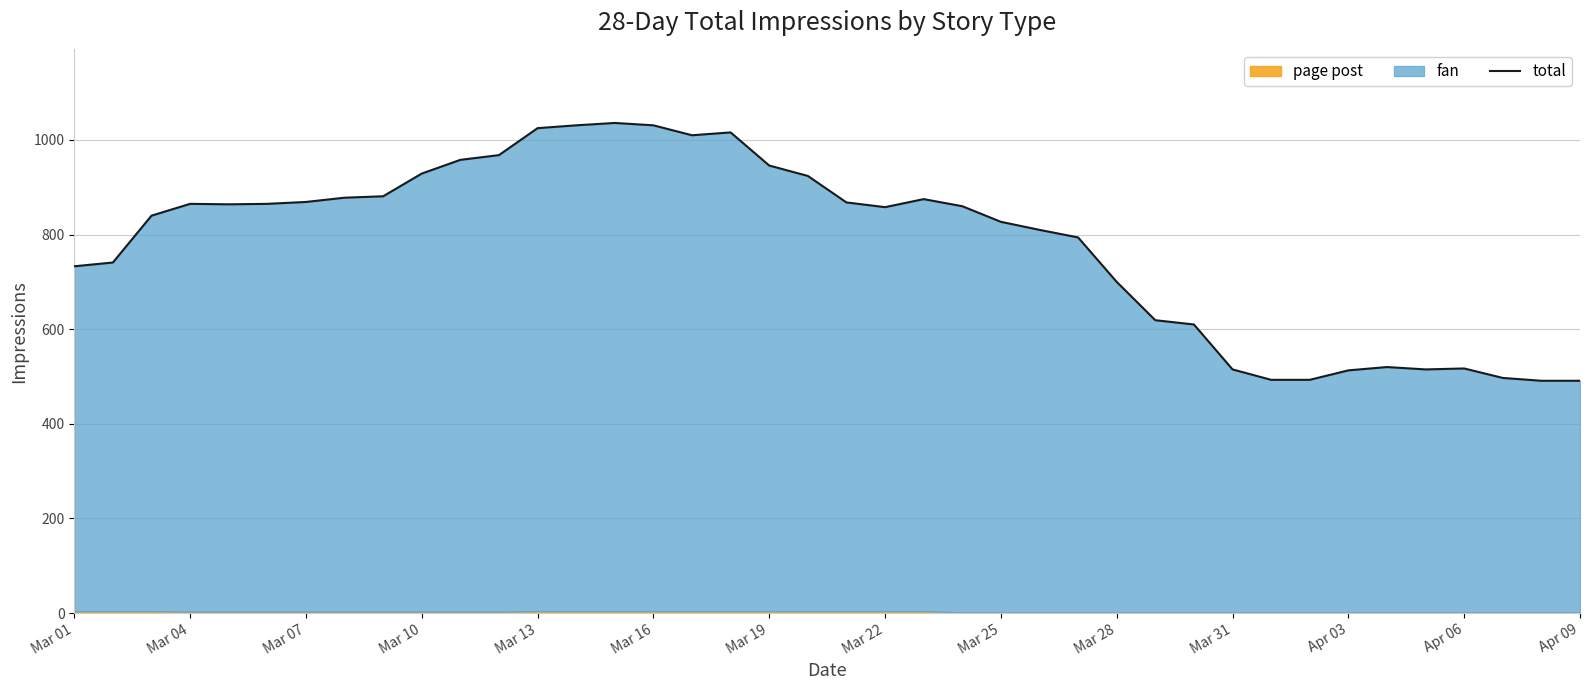

What is the value of the 31st point from the left?

515